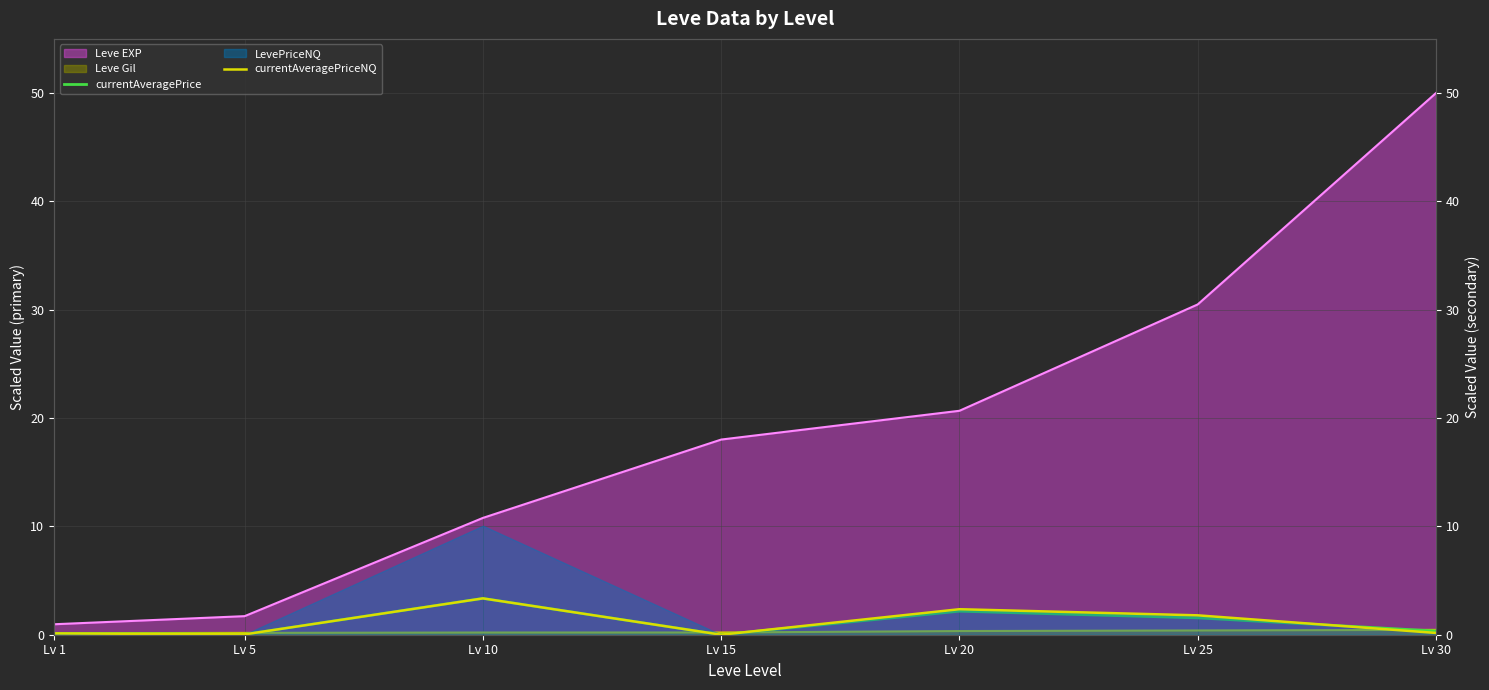

What is the difference between the maximum and second lowest values in the currentAveragePrice series?

3.3